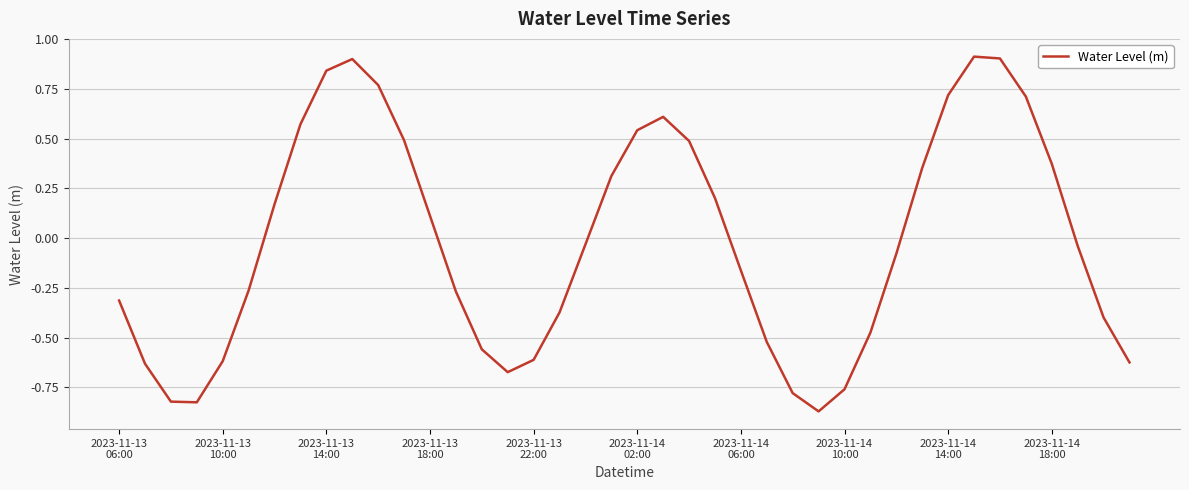

What is the difference between the maximum and minimum values?

1.8